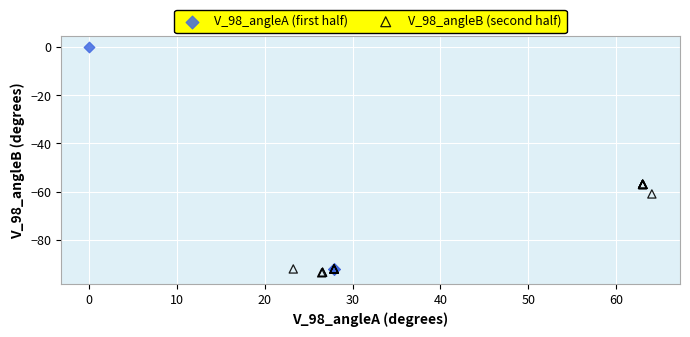

Which series reaches the minimum Y coordinate?

V_98_angleB (second half)